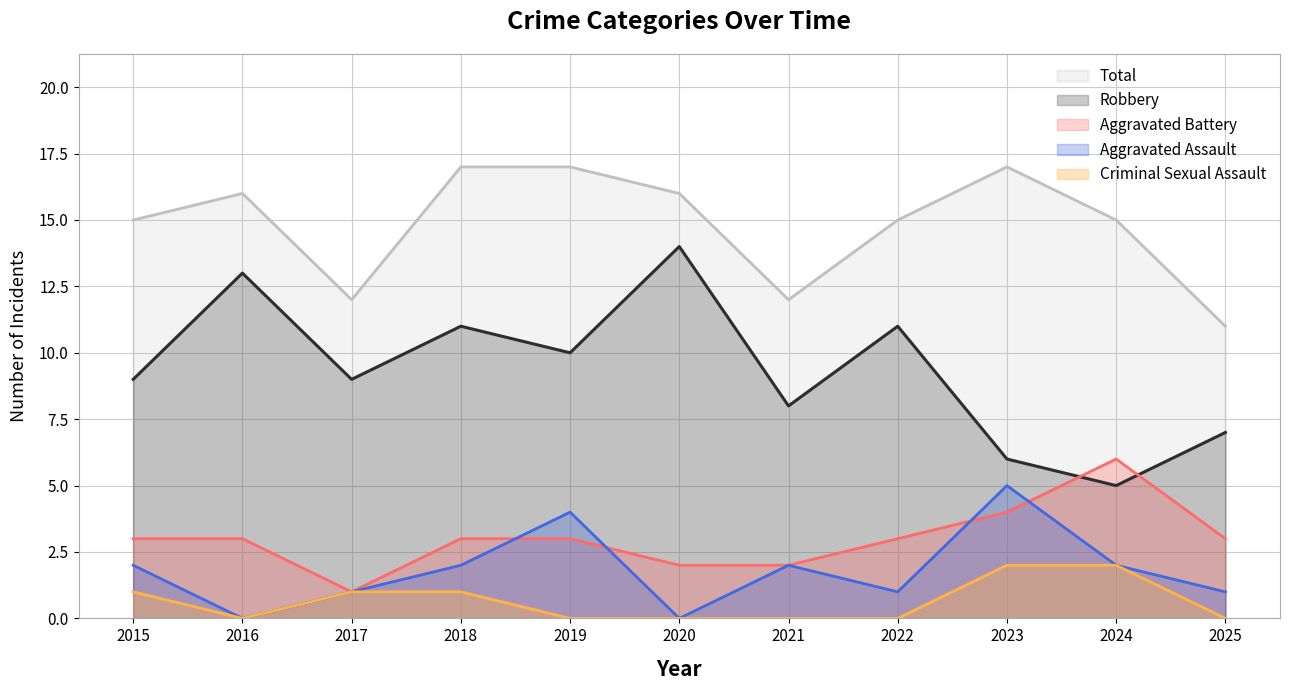

How many lines are shown in the chart?

5